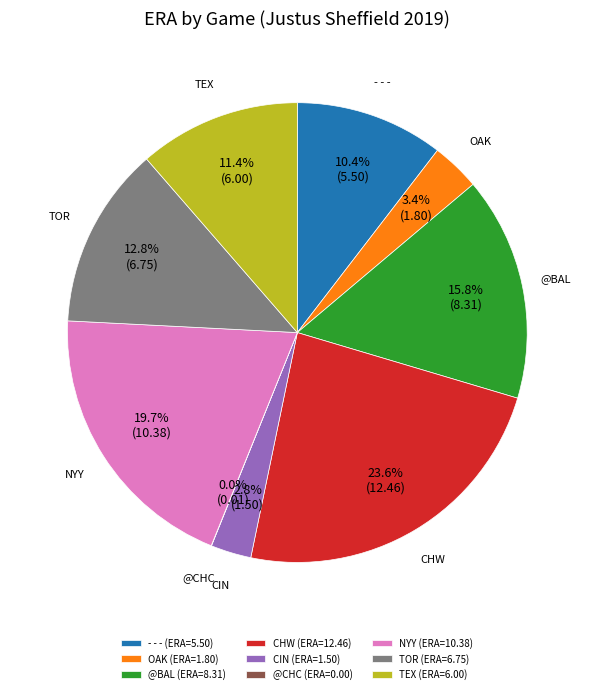

Approximately how many times larger is the value at - - - compared to CHW?

0.4